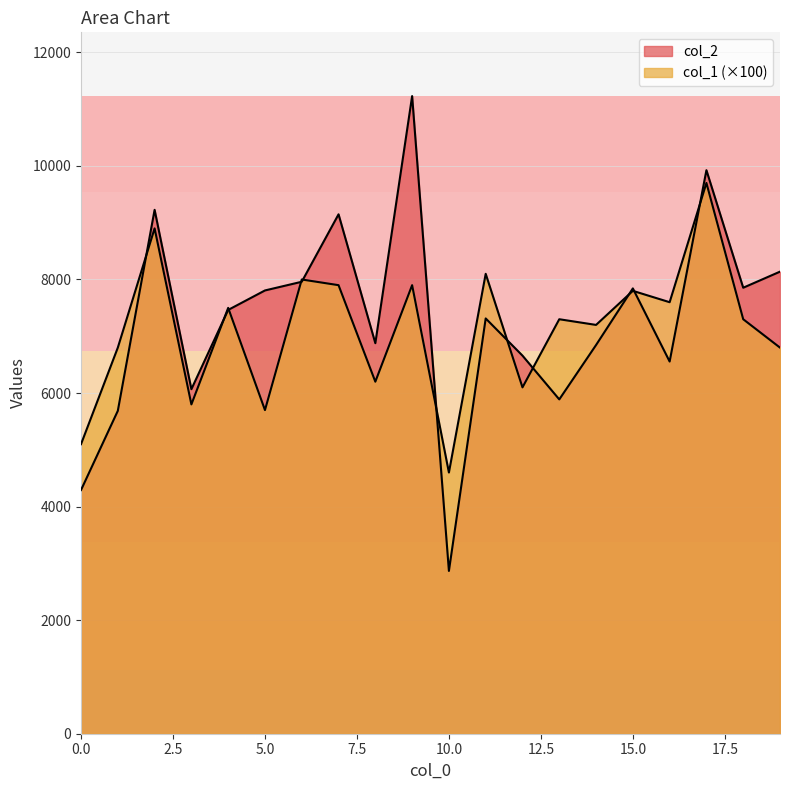

At which category is the sum across all series the highest?

17